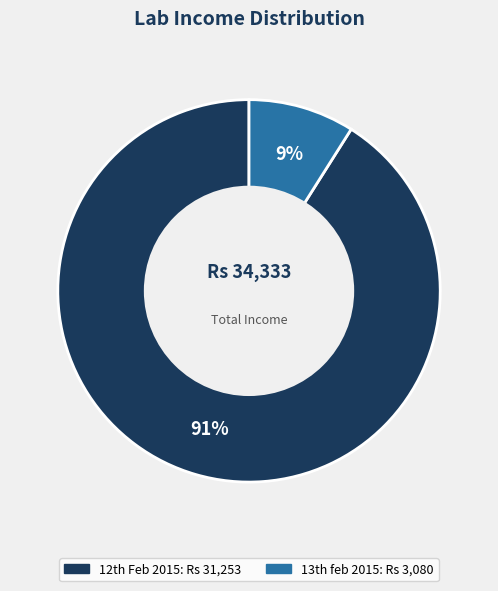

Which slice is the smallest?

13th feb 2015